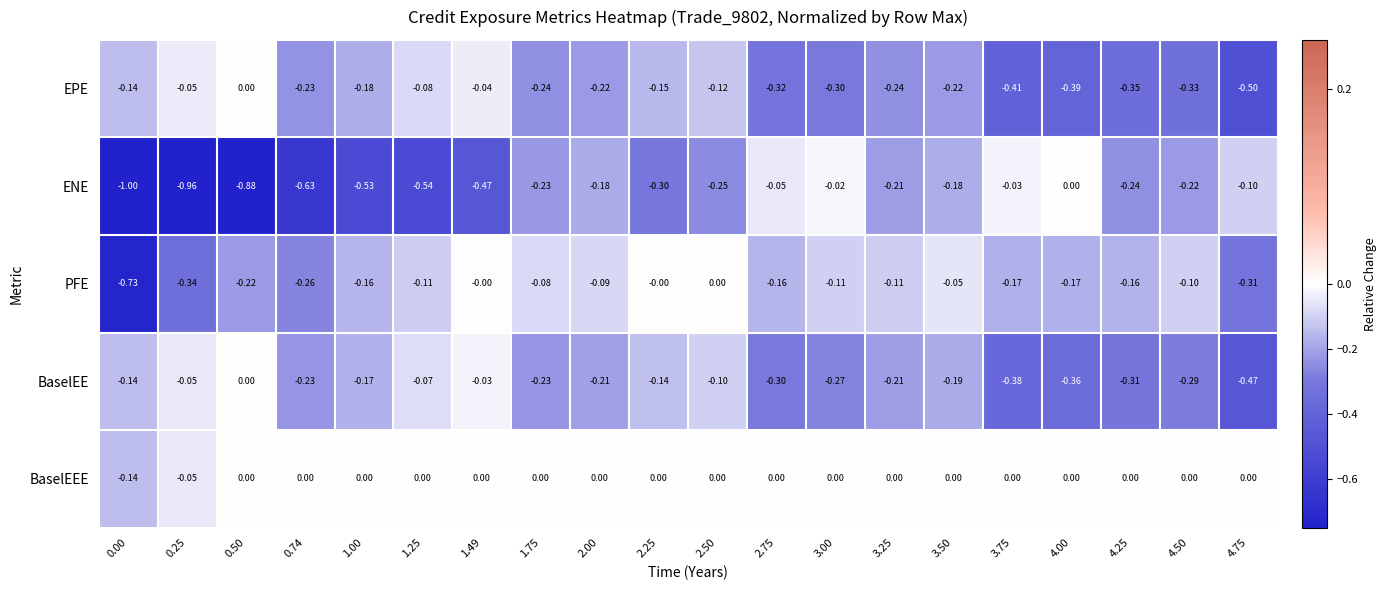

Between 1.49 and 1.75, which series saw the biggest shift?

ENE